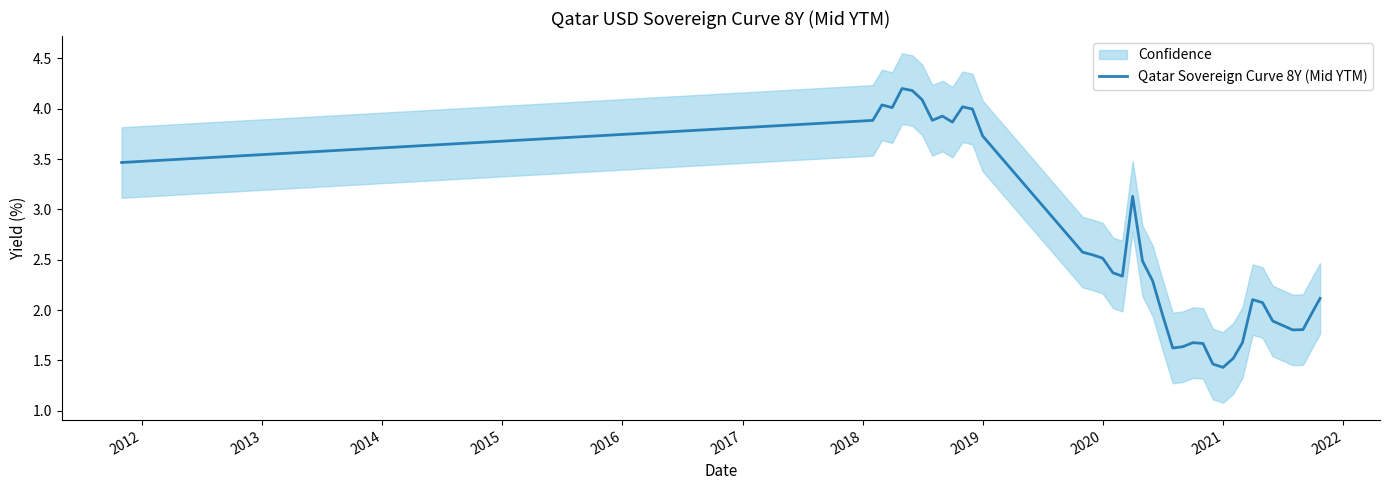

What is the minimum value for Qatar Sovereign Curve 8Y (Mid YTM)?

1.4